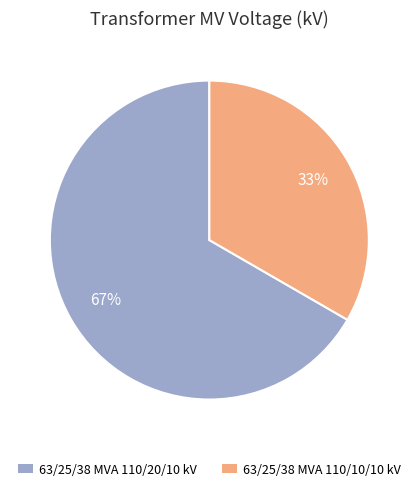

What is the majority slice?

63/25/38 MVA 110/20/10 kV